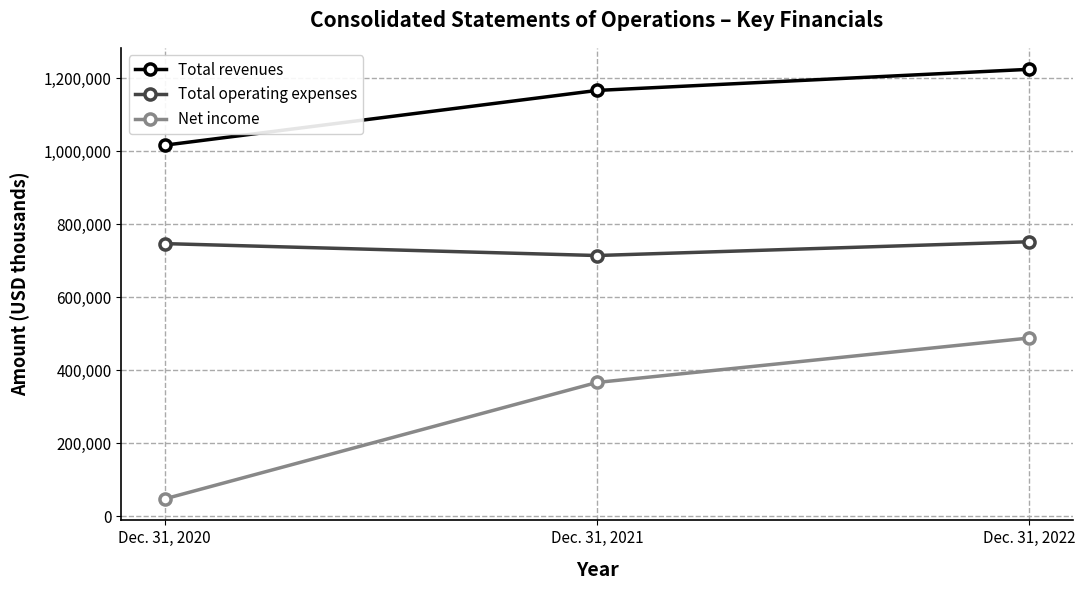

What are all the series names shown in the legend?

Total revenues, Total operating expenses, Net income